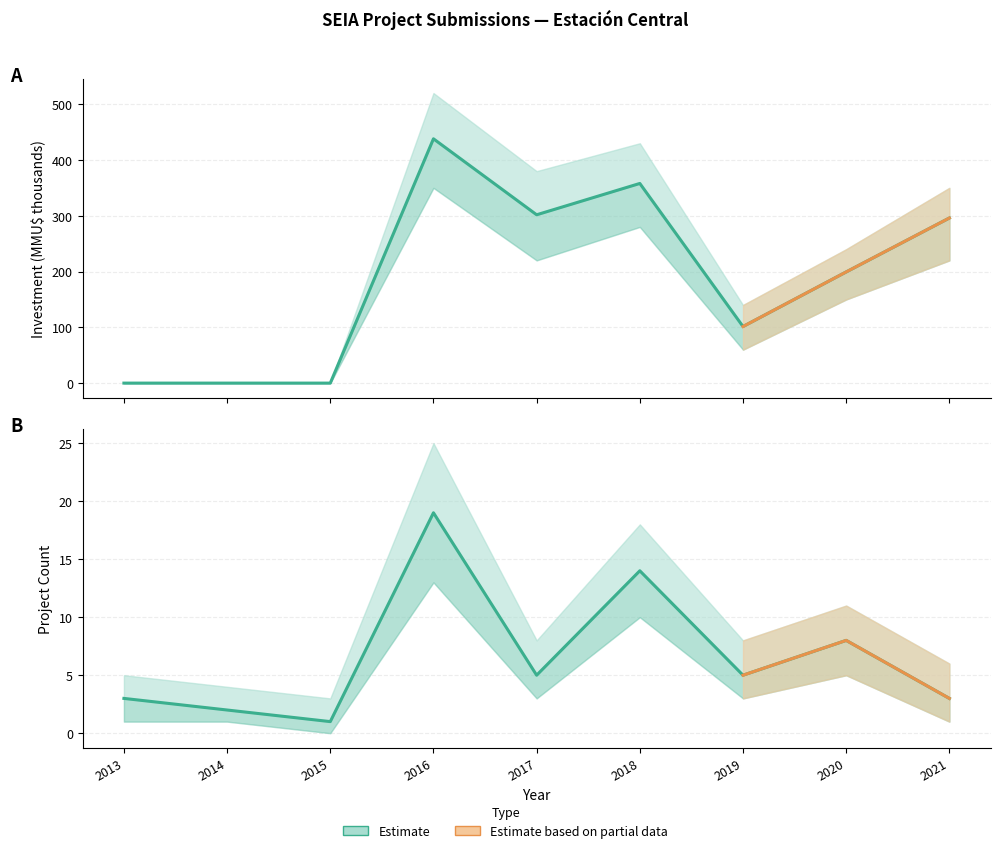

At which label is Investment_MMU closest to 218?

2020